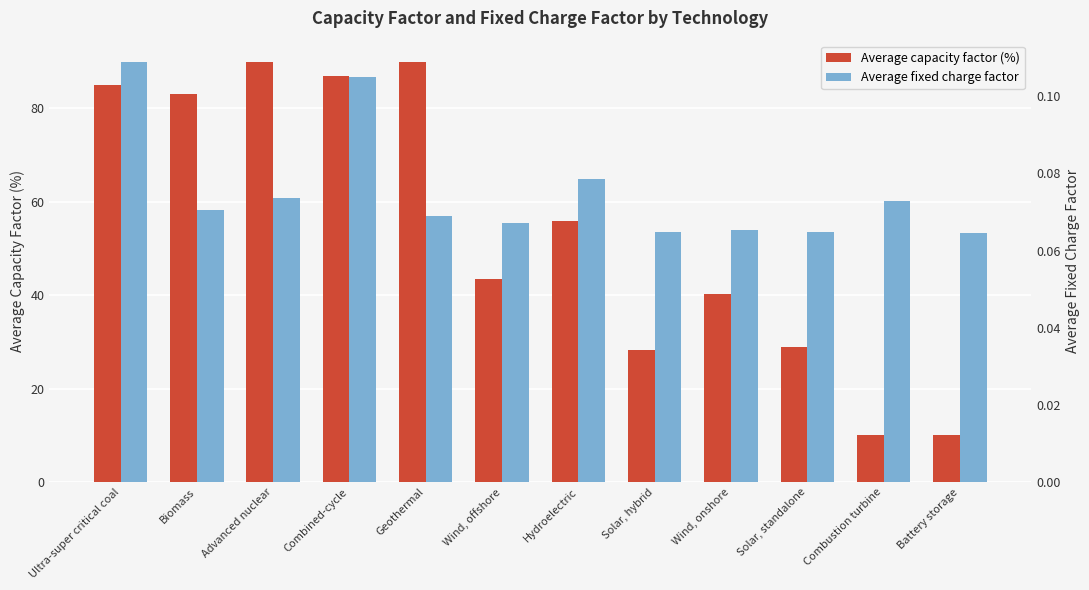

What is the value of the Average fixed charge factor bar at the 2nd from the left?

0.1